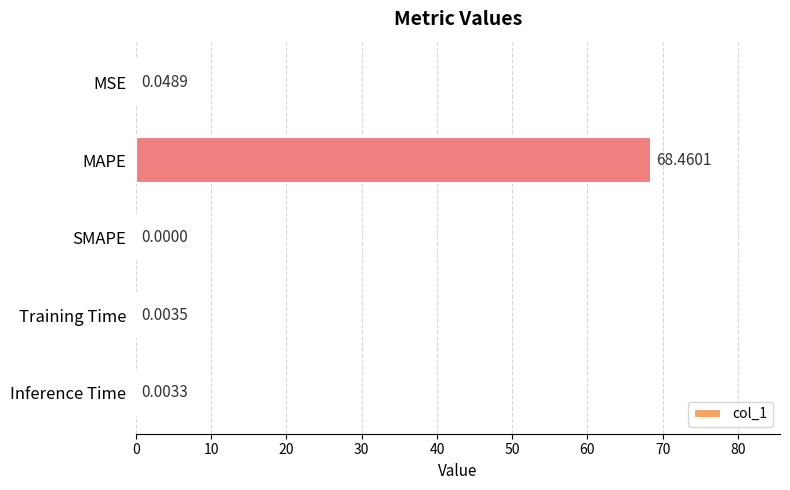

What is the sum of the values at SMAPE and MAPE?

68.5